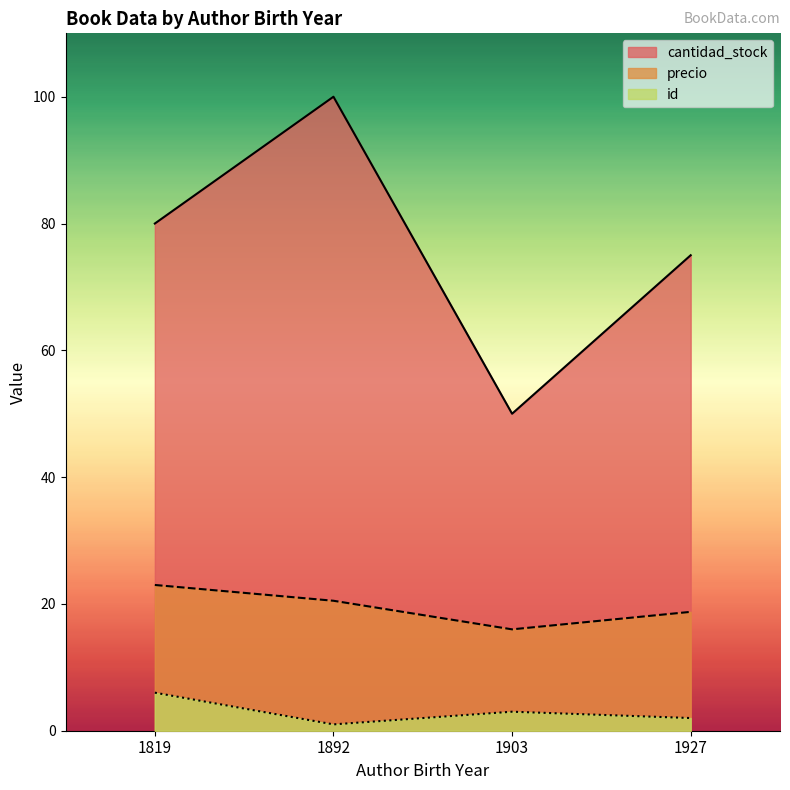

True or false: cantidad_stock has more than 1 interior local peaks.

False